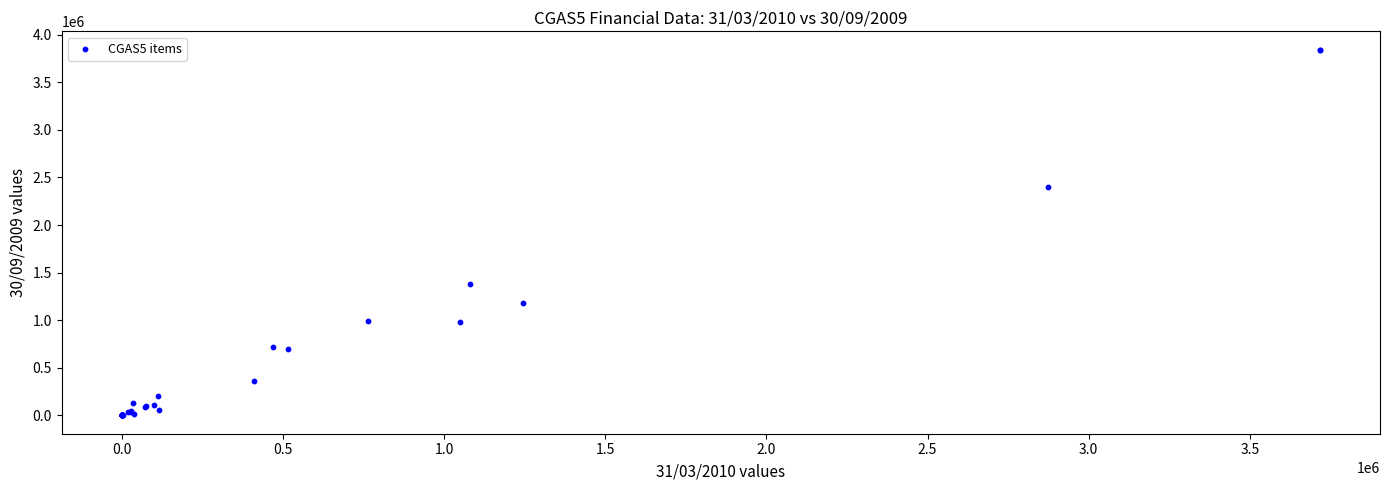

What Y value in the scatter plot is closest to 1921133?

2402826.0